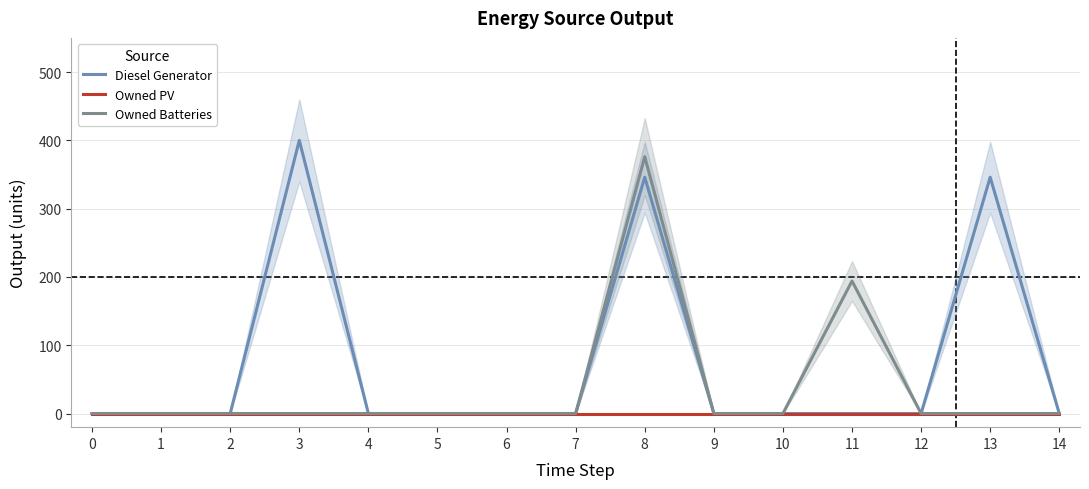

List the series in order of their peak value, lowest first.

Owned PV, Owned Batteries, Diesel Generator